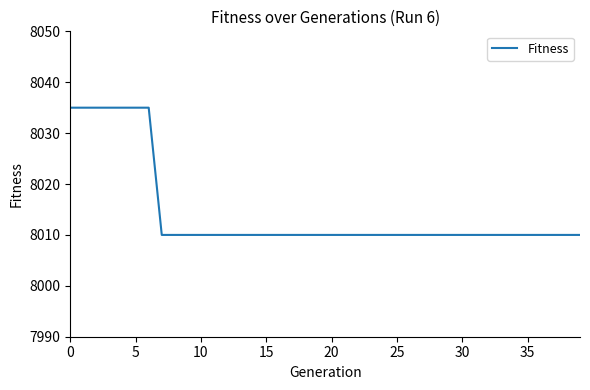

What is the maximum value shown in the chart?

8035